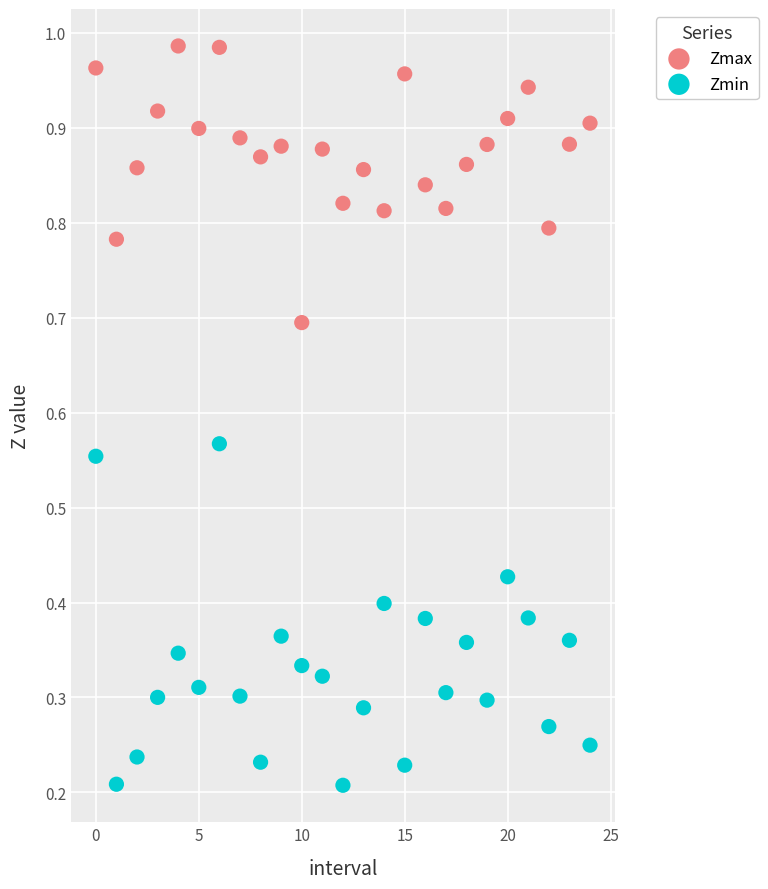

Which series contains the highest Y value?

Zmax